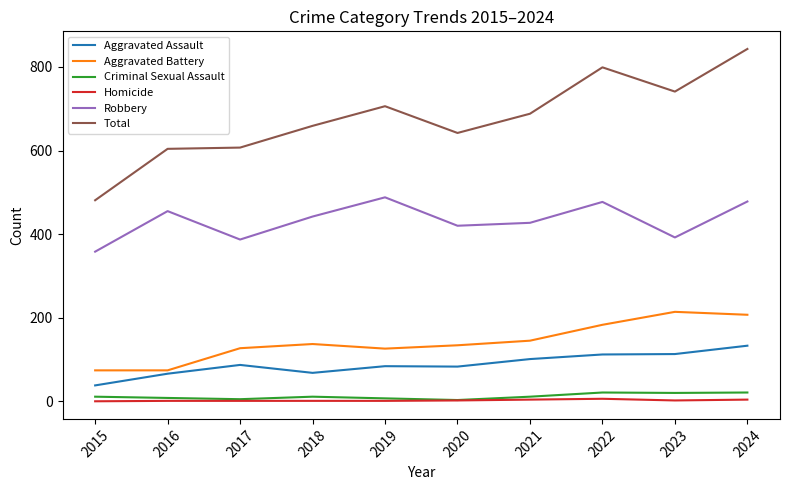

What is the difference between the maximum and minimum values in the Aggravated Battery series?

140